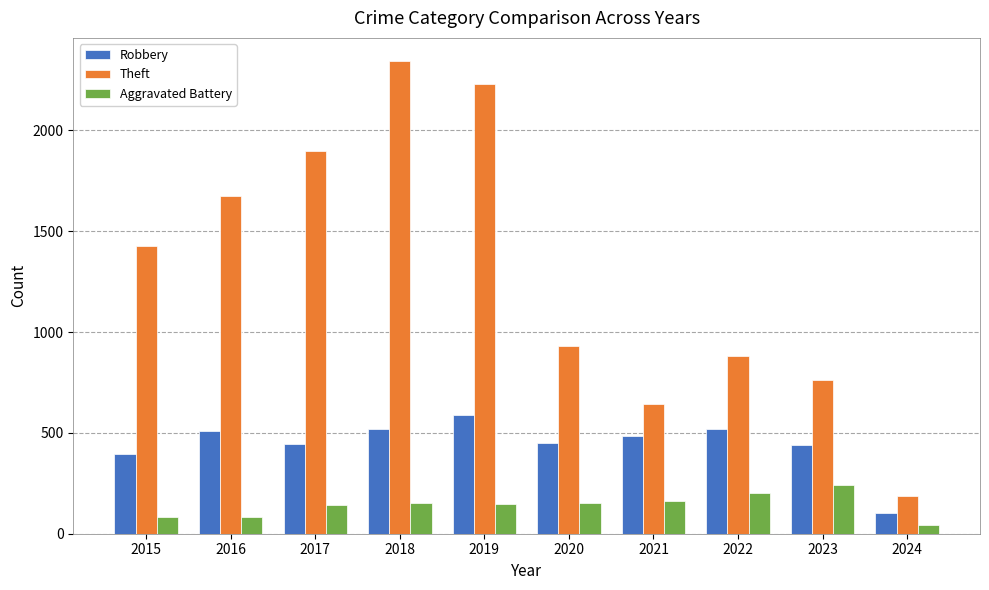

What is the difference between the second highest and second lowest values in the Robbery series?

126